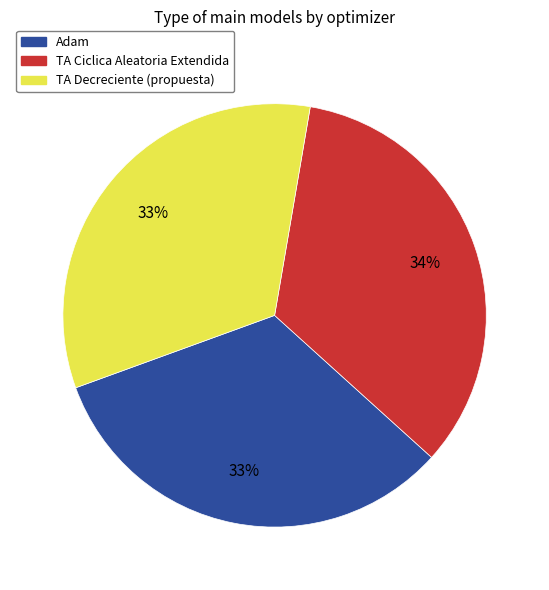

To the nearest percent, what portion does TA Decreciente (propuesta) represent?

33%